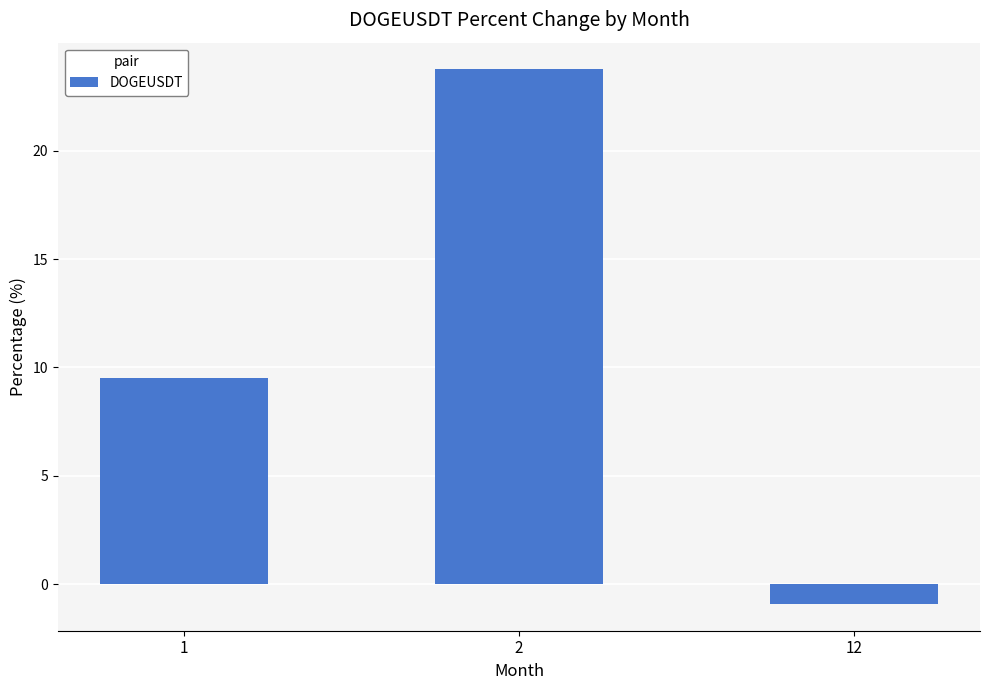

At which category does the chart reach its peak across all series?

2